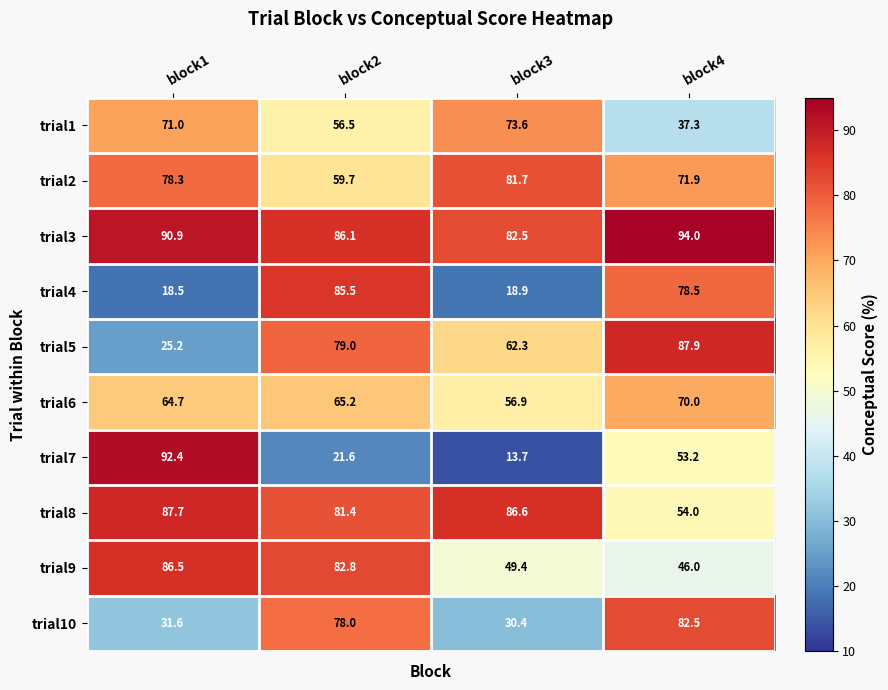

Which series has the largest total across all categories?

trial3